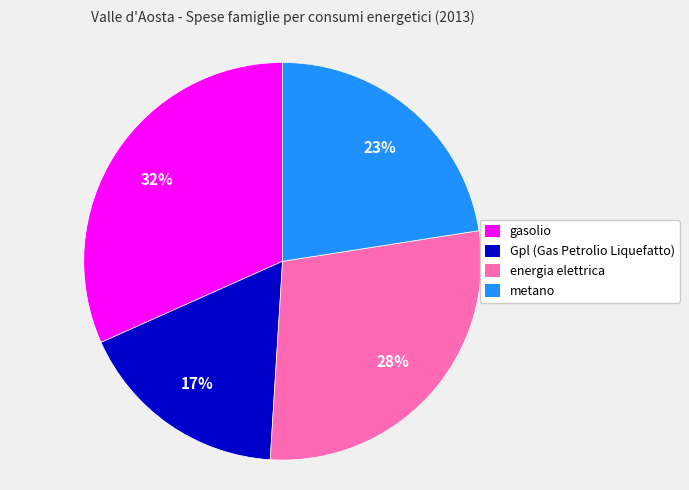

Rank the categories by value from highest to lowest.

gasolio, energia elettrica, metano, Gpl (Gas Petrolio Liquefatto)